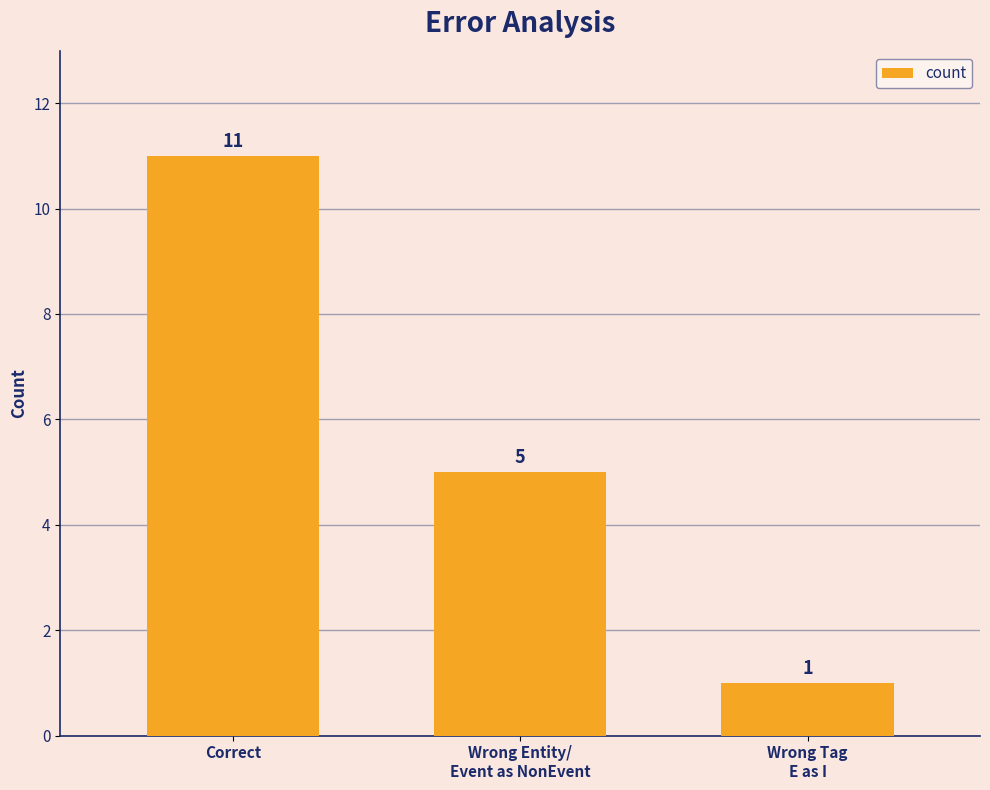

What is the sum of the values at Correct and Wrong Tag
E as I?

12